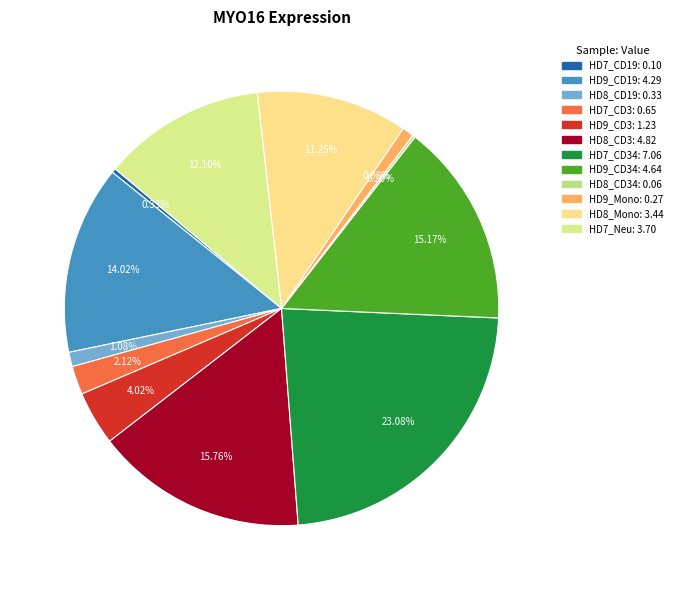

What is the smallest slice in the pie chart?

HD8_CD34